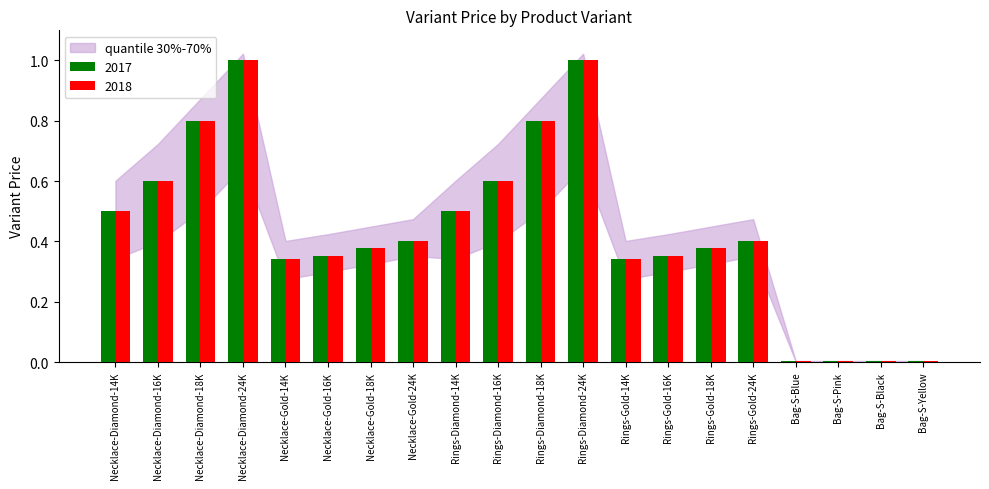

Are the bars horizontal?

No